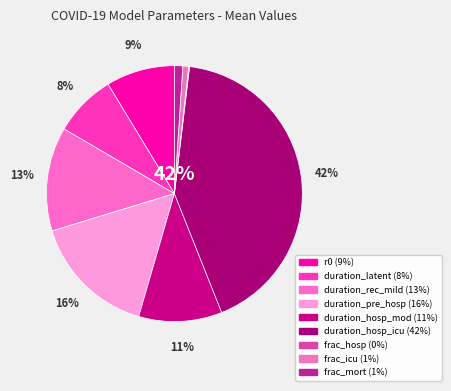

How many slices are in this pie chart?

9